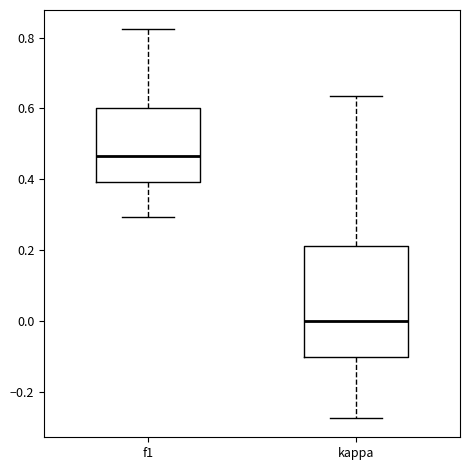

Which box is the tallest, from its lower edge to its upper edge?

kappa